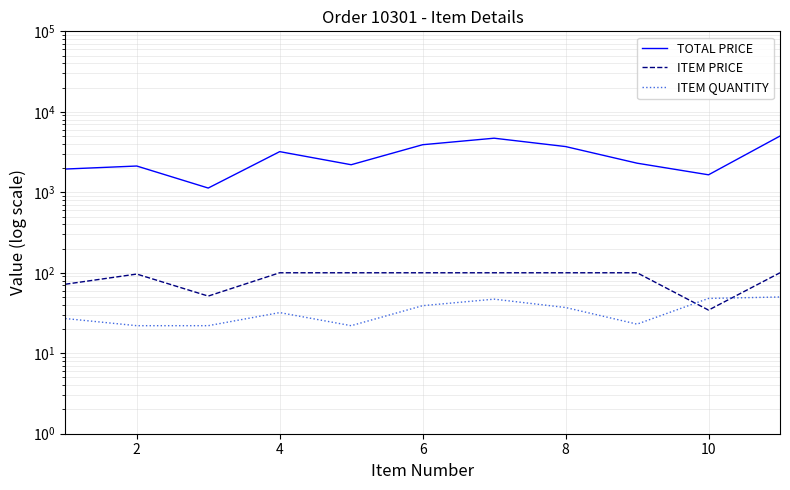

True or false: ITEM PRICE and ITEM QUANTITY cross at least once.

True